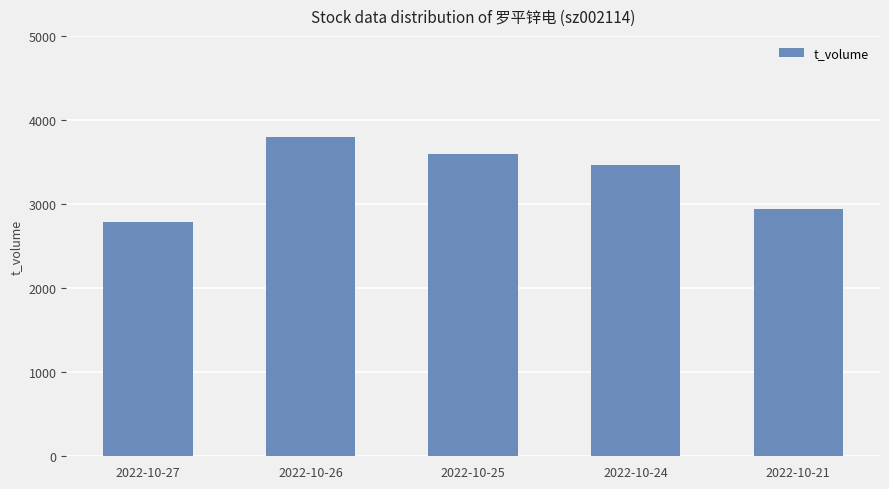

What is the change in value from 2022-10-25 to 2022-10-21?

-657